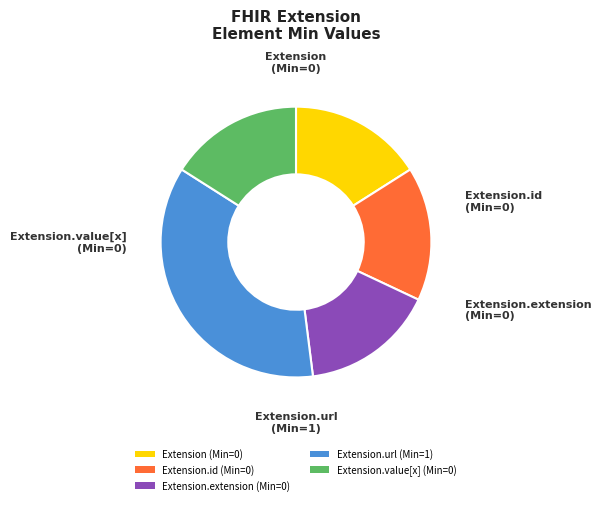

Which category has the biggest portion of the pie?

Extension.url